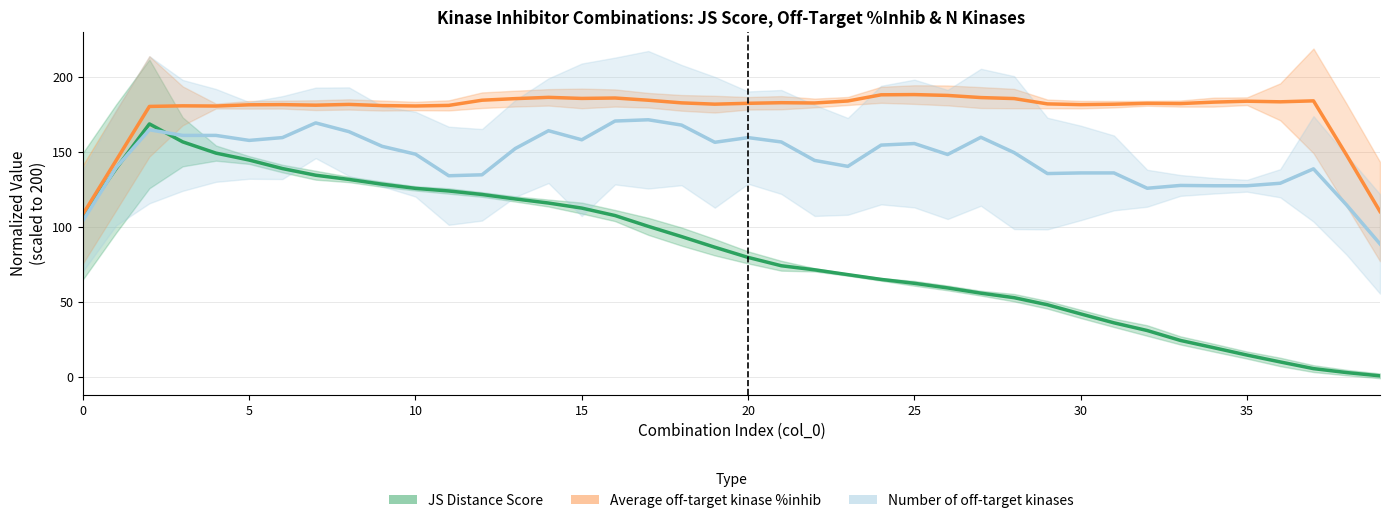

Which category has the highest value across all series?

25